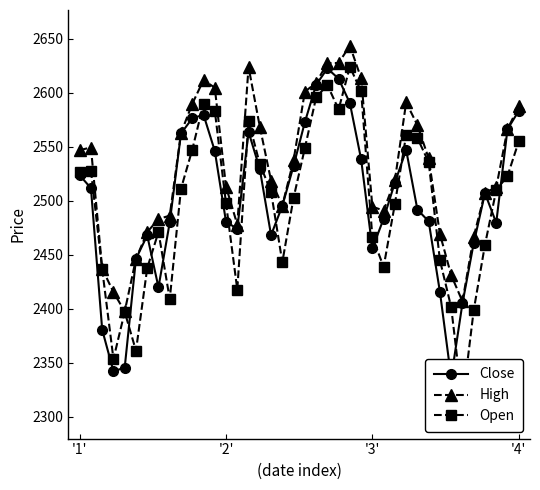

True or false: High has more than 2 interior local peaks.

True